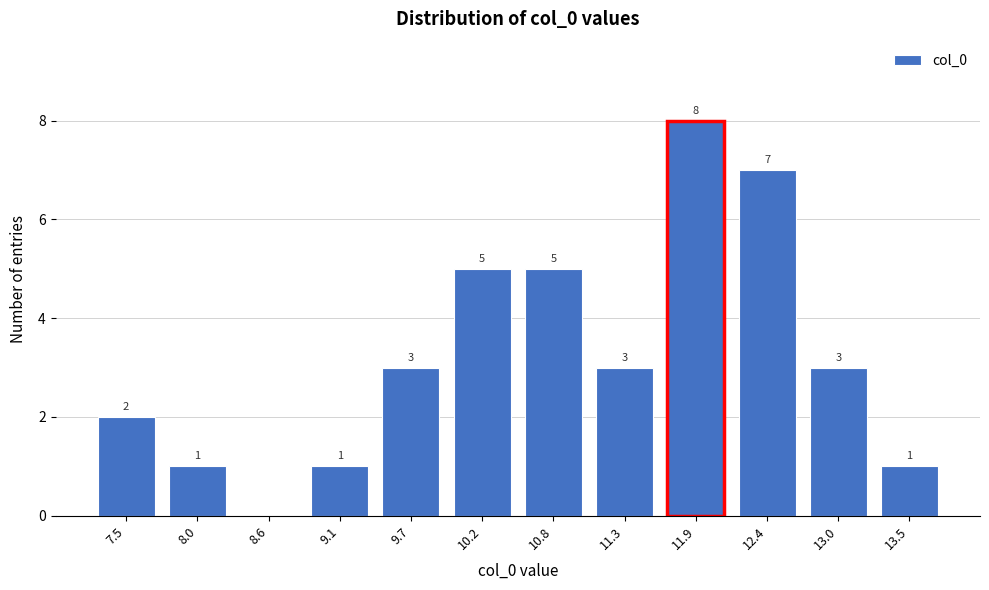

Reading left to right, transcribe all the data shown in this chart.

7.5=2	8.0=1	8.6=0	9.1=1	9.7=3	10.2=5	10.8=5	11.3=3	11.9=8	12.4=7	13.0=3	13.5=1